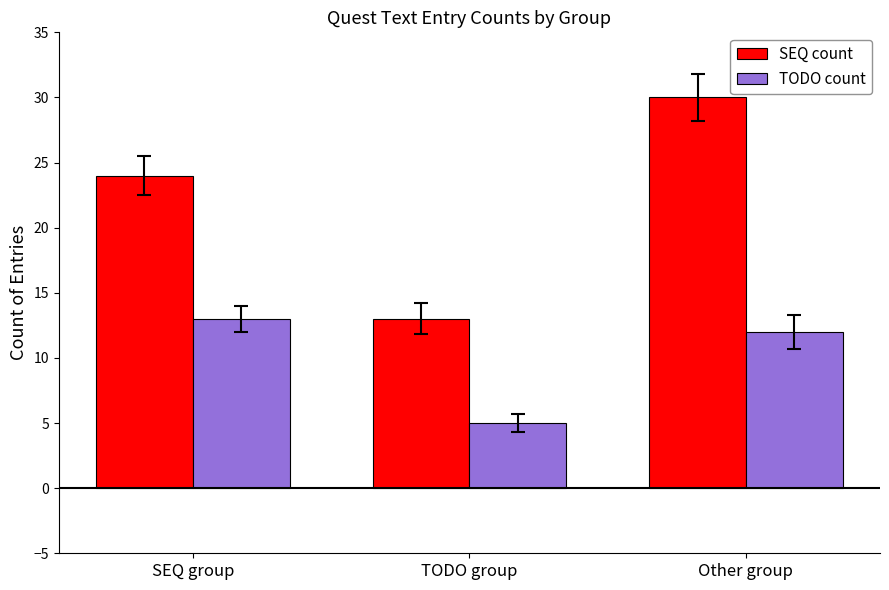

What is the difference between the highest and lowest values at Other group?

18